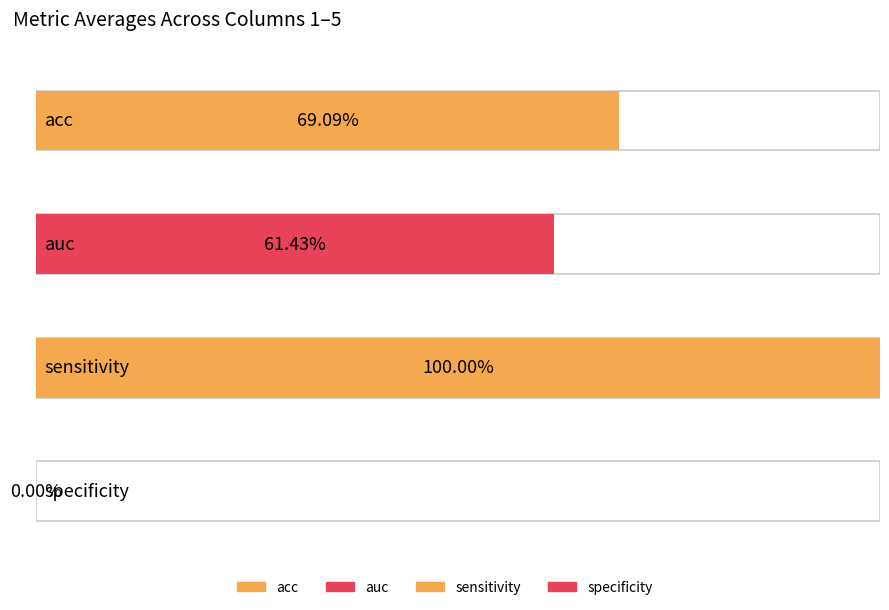

Which series has the widest spread of values?

auc